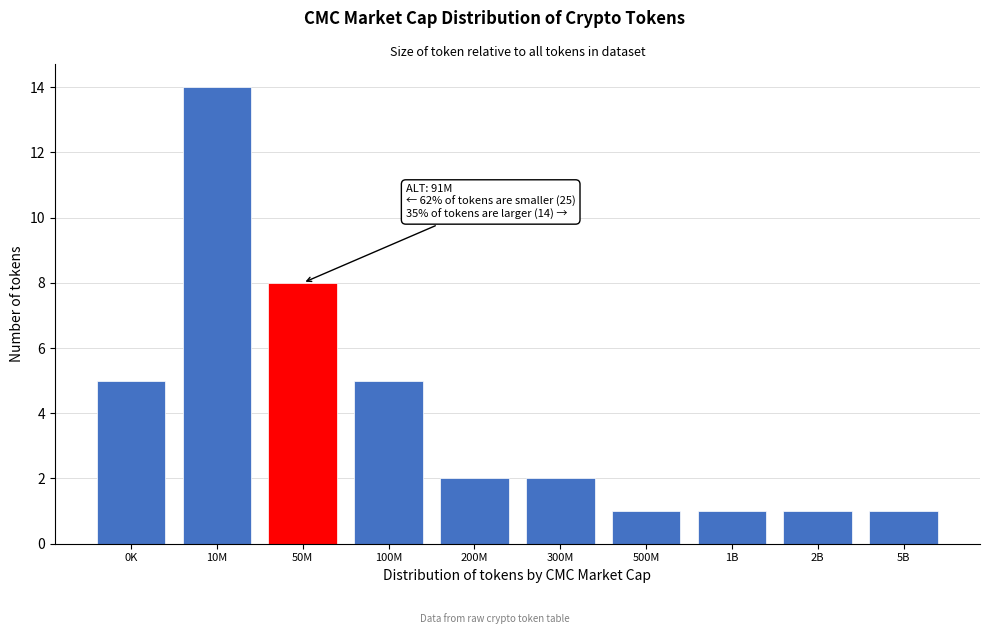

Reading right to left, transcribe all the data shown in this chart.

1	1	1	1	2	2	5	8	14	5